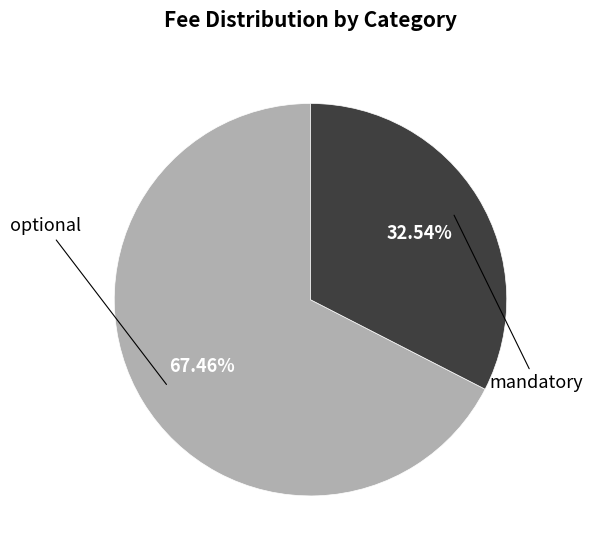

To the nearest percent, what portion does mandatory represent?

33%